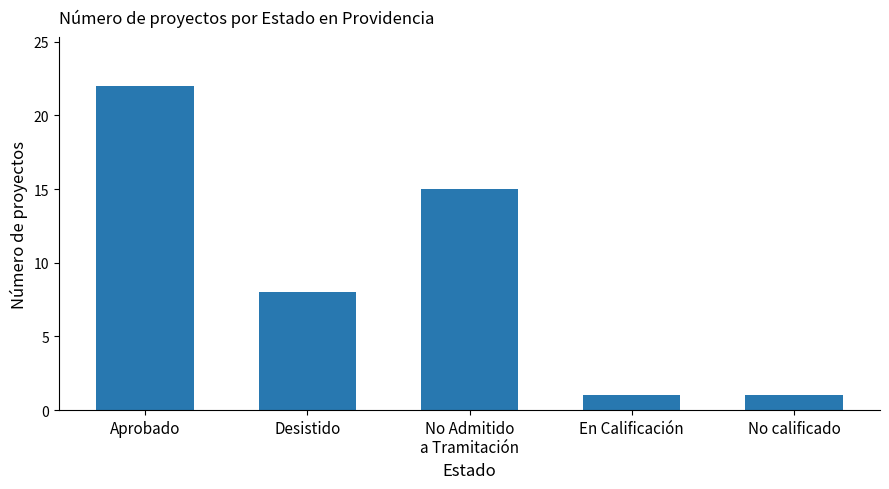

Are the bars horizontal?

No